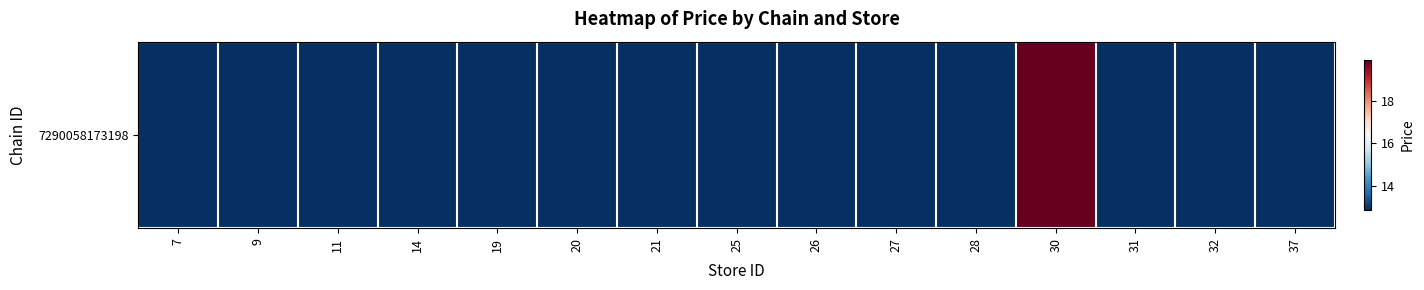

List the labels in order of value, smallest first.

7, 9, 11, 14, 19, 20, 21, 25, 26, 27, 28, 31, 32, 37, 30